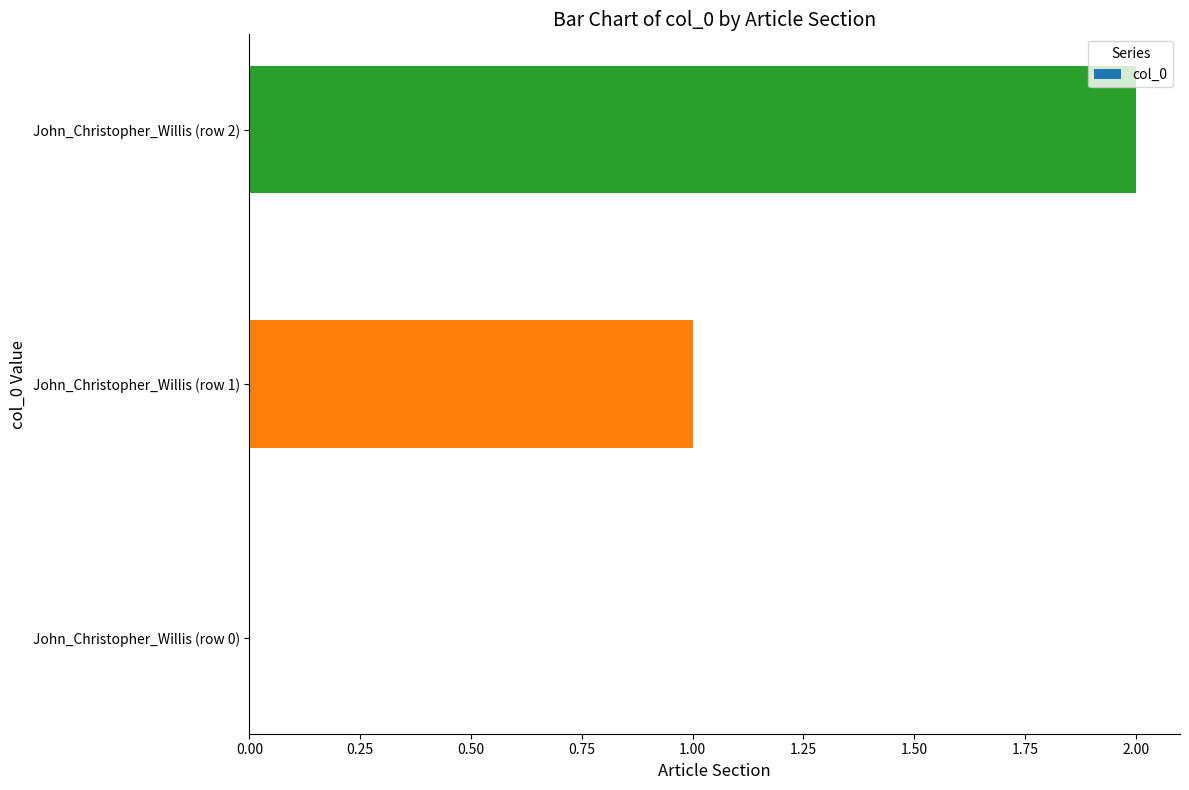

What is the sum of all values?

3